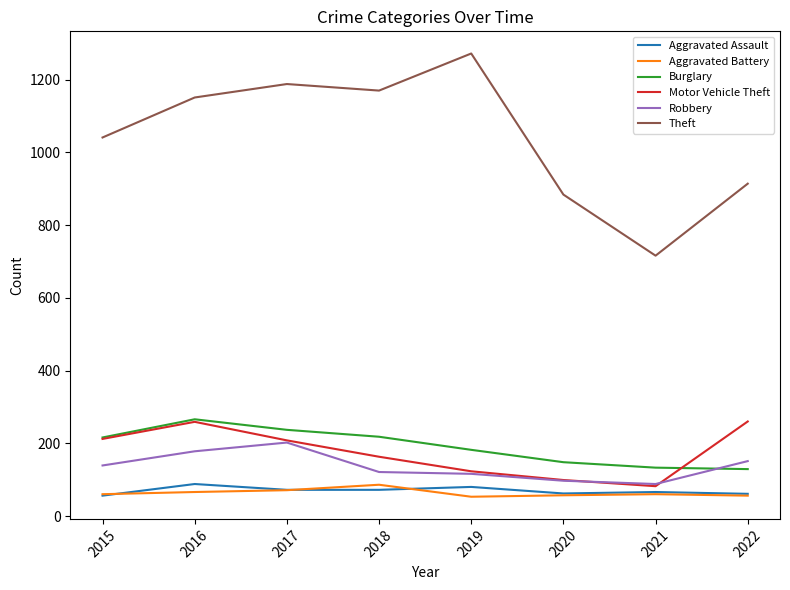

Where is Motor Vehicle Theft nearest to the value 171?

2018